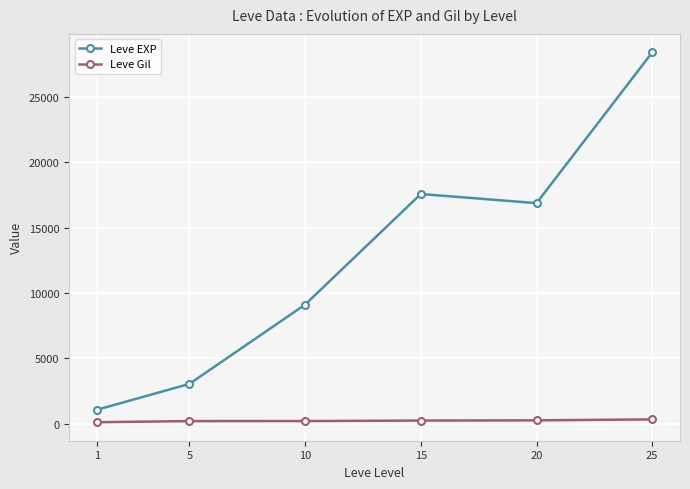

Is the value of Leve EXP at 25 greater than the value of Leve Gil at 25?

Yes